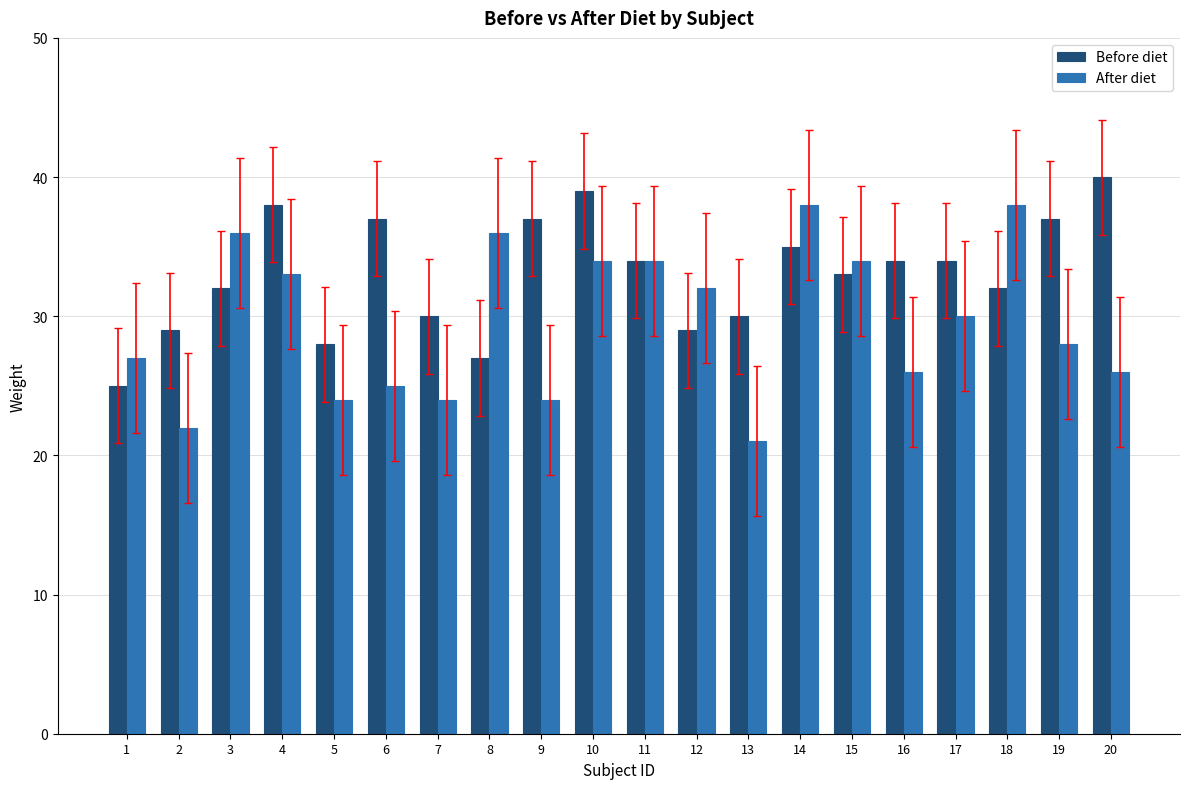

The After diet series shows 22 at 2. True or false?

True